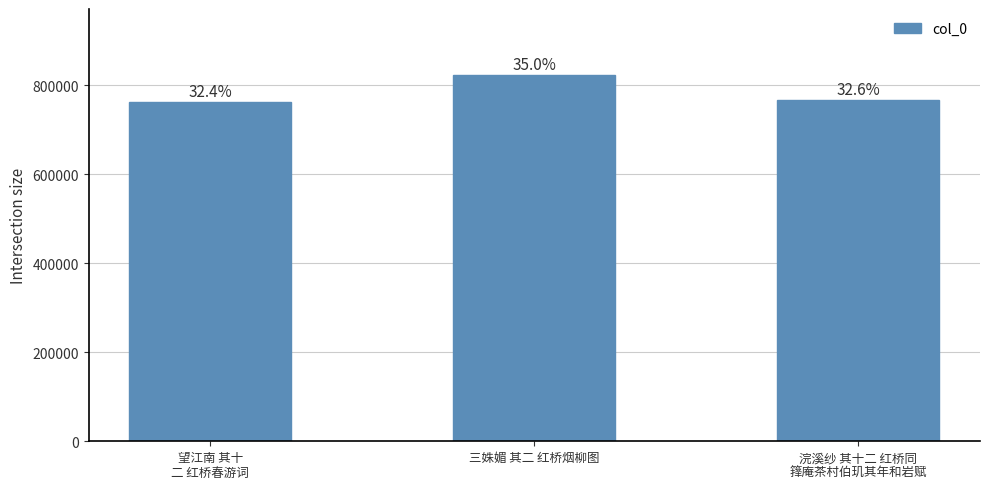

How many bars are there in total?

3